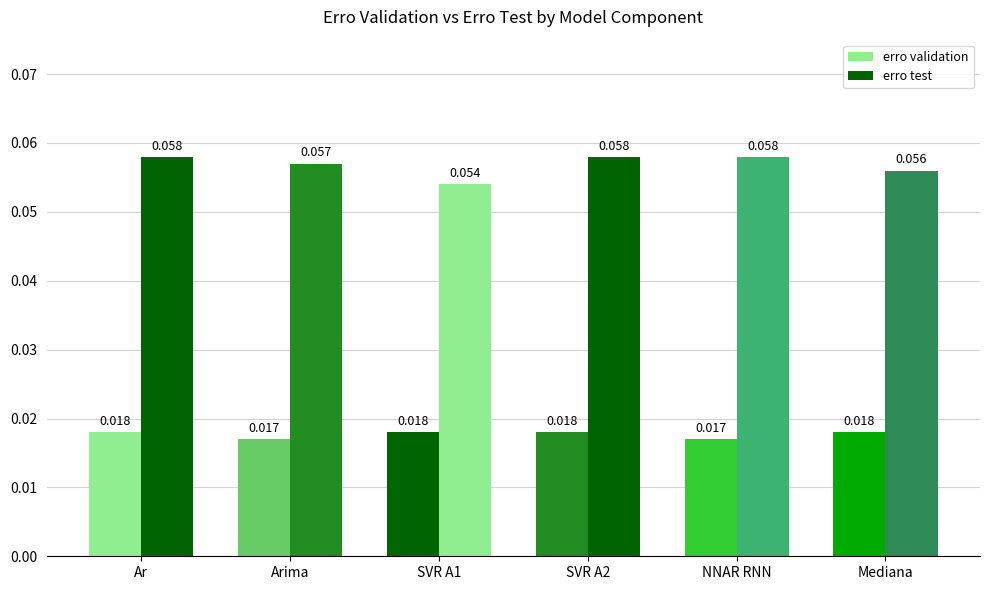

Does the chart contain stacked bars?

No